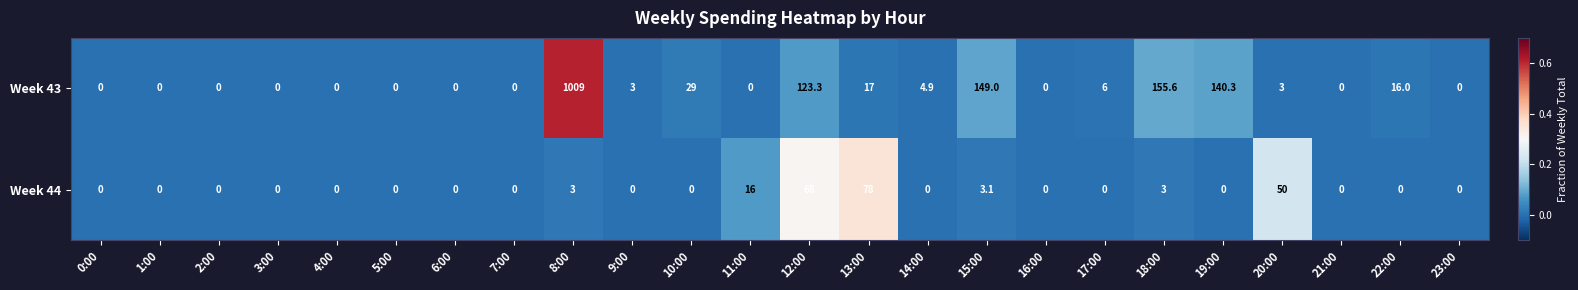

What is the maximum value shown in the chart?

1009.0